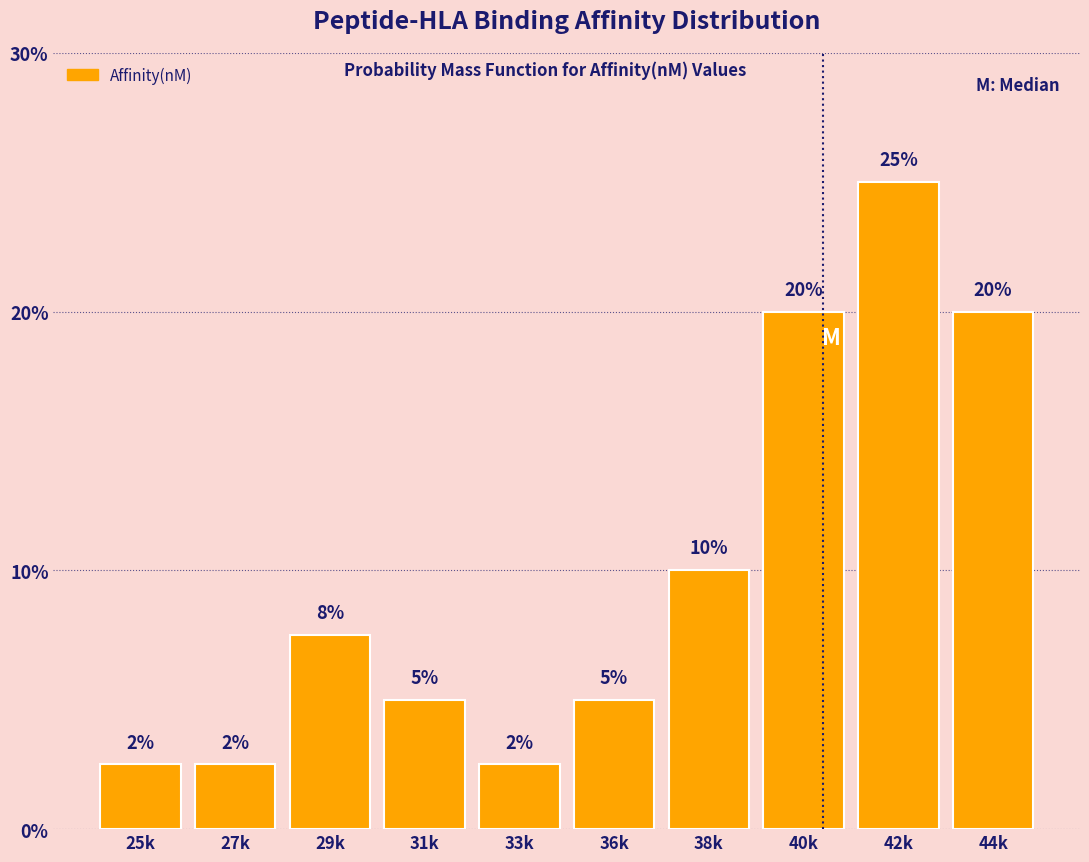

What is the difference between the values at 42k and 38k?

15.0